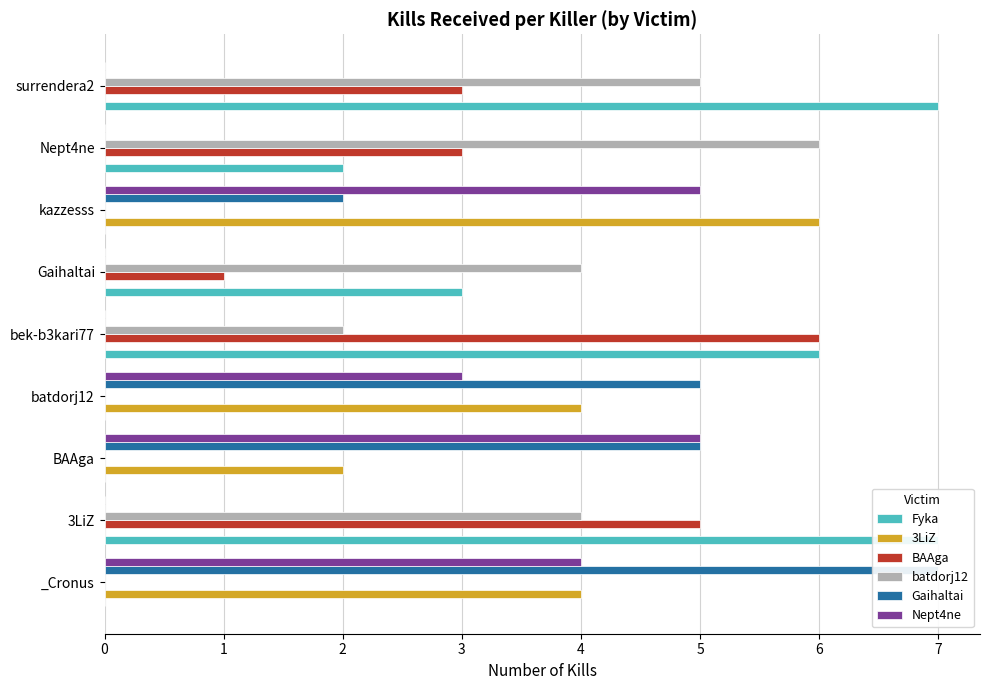

What is the value of the Fyka bar at the 9th from the left?

7